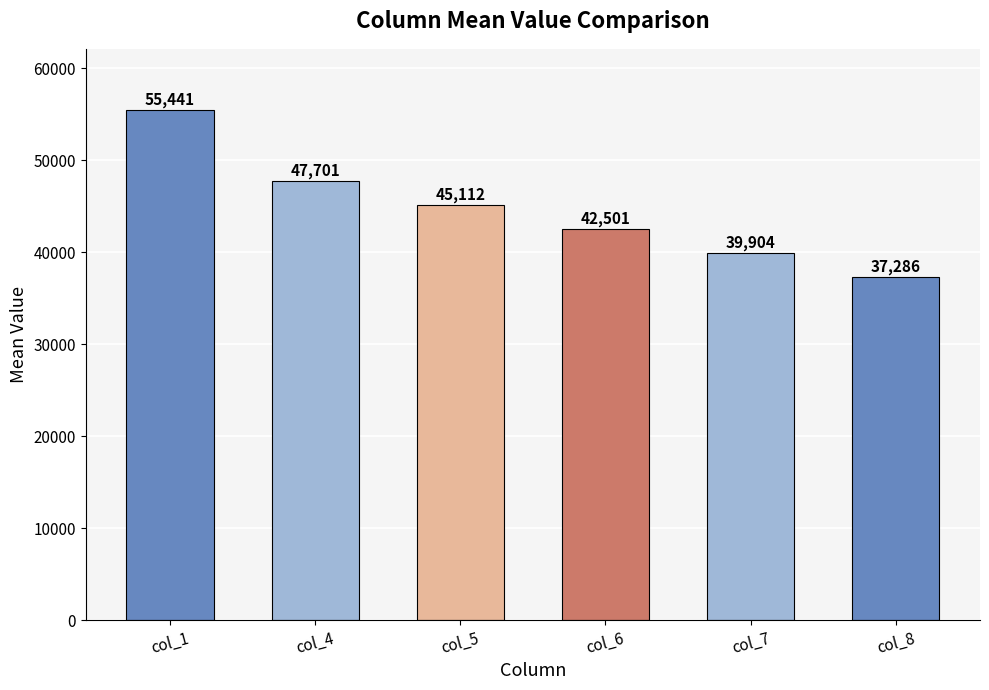

What is the difference between the values at col_6 and col_5?

2611